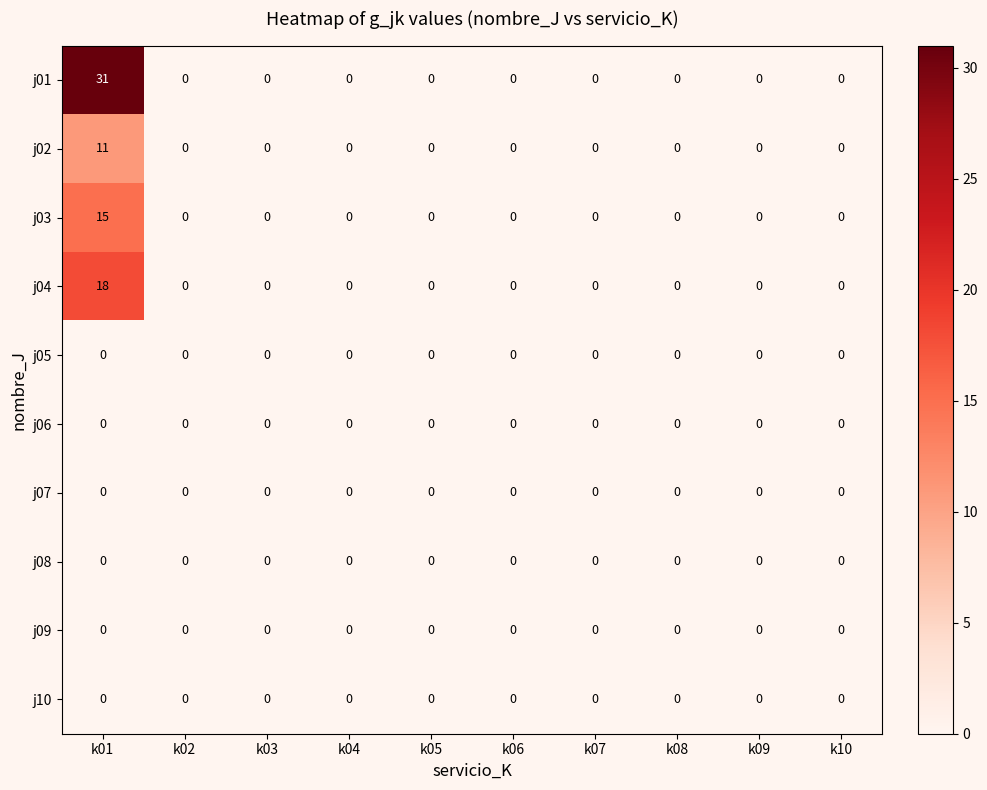

Is it true that j02 equals 17 at k01?

False